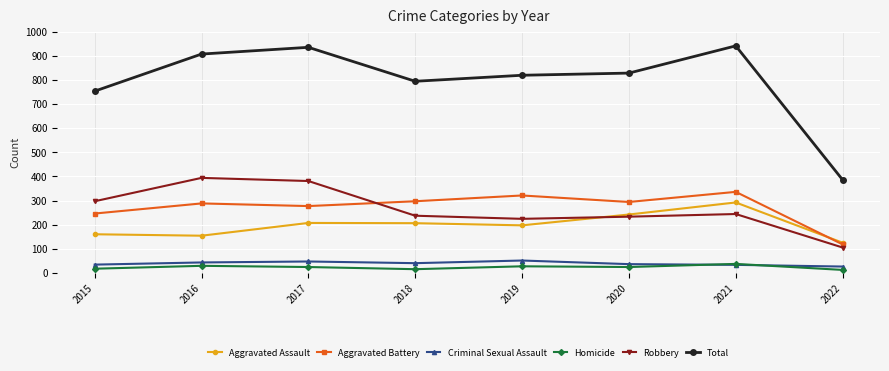

What is the value of the Total point at the 7th from the left?

942